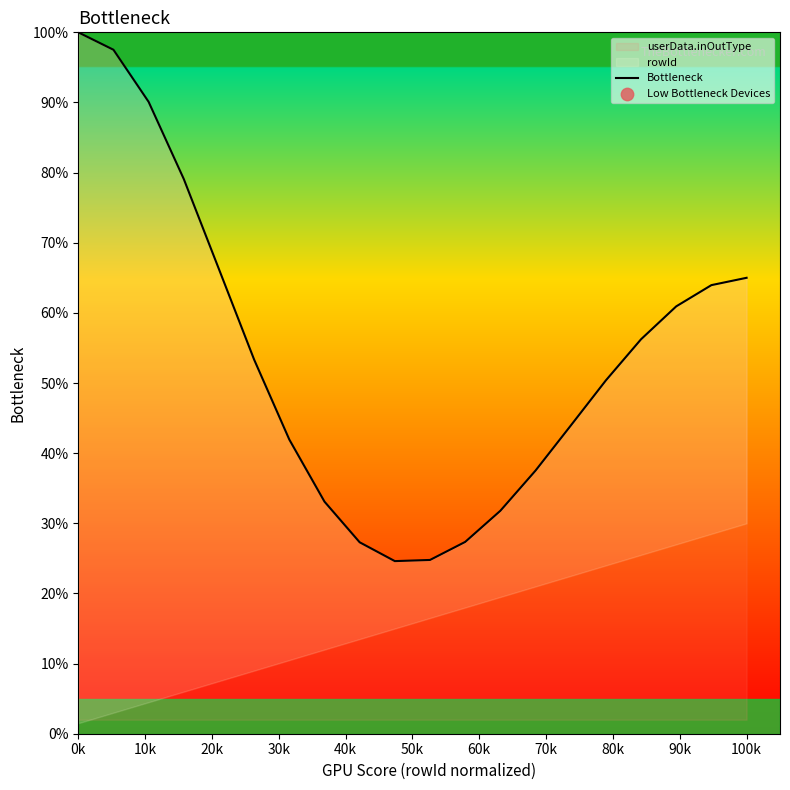

What is the highest value of the userData.inOutType series?

100.0